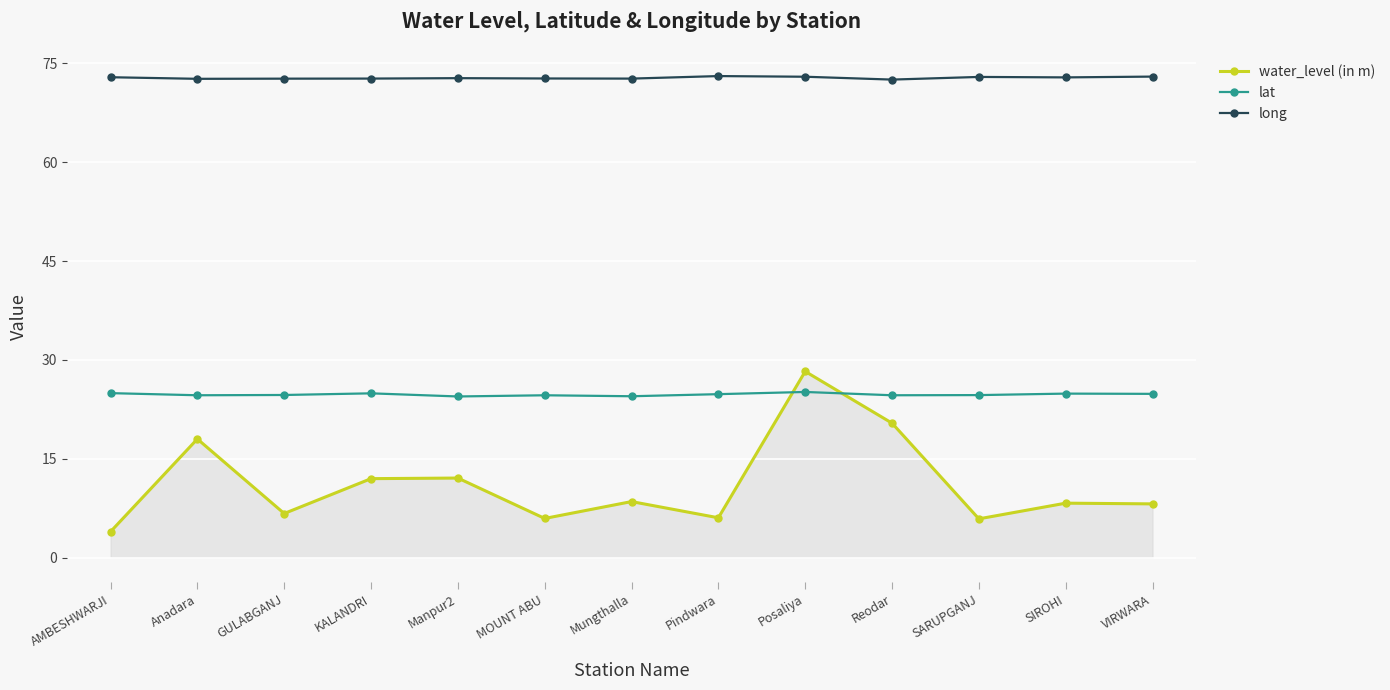

Is it true that water_level (in m) equals 28.2 at Posaliya?

True